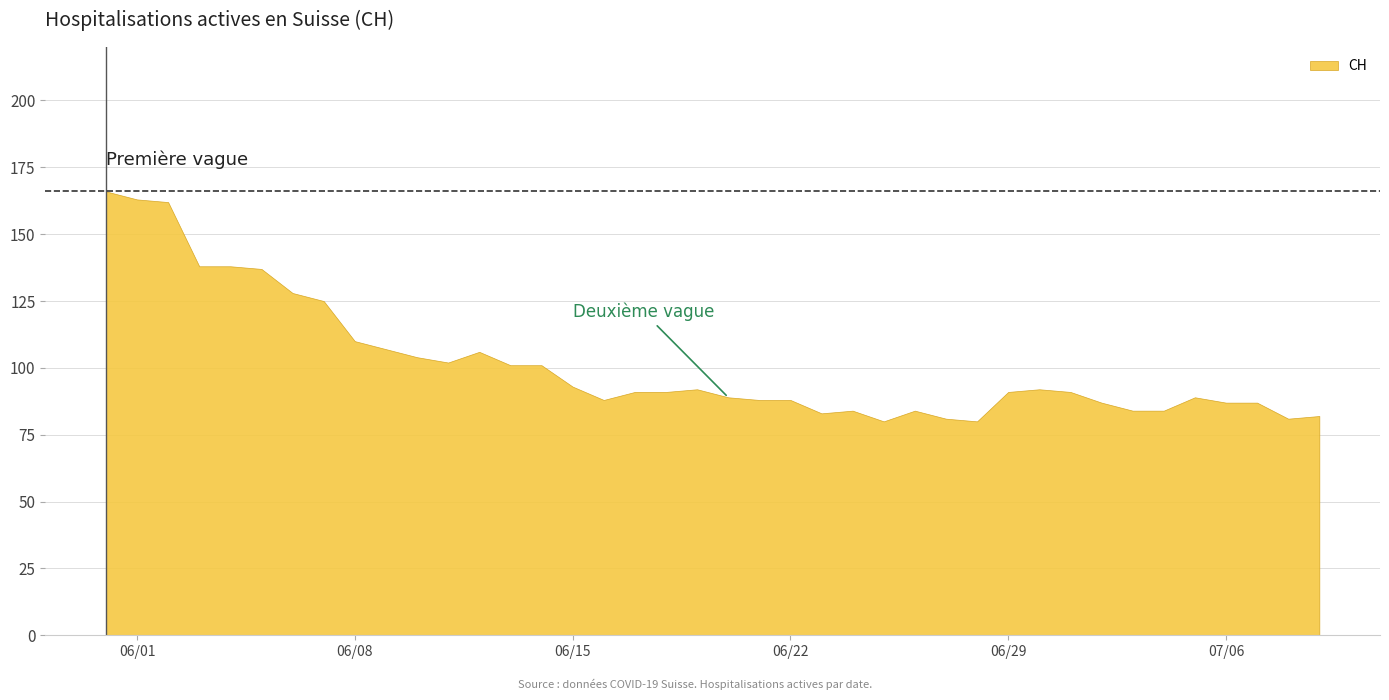

How many lines are shown in the chart?

1